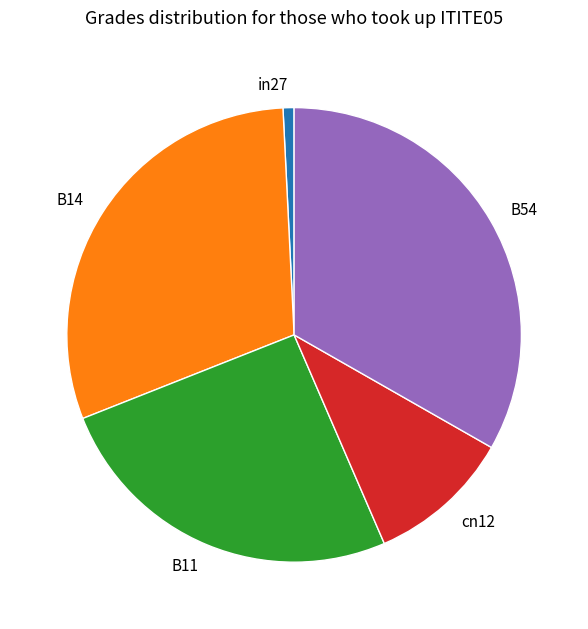

Is it true that B11 is 26% of the pie?

True